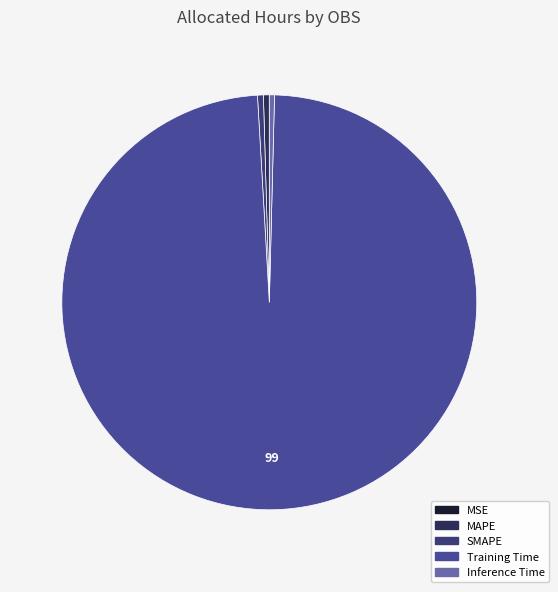

True or false: Training Time accounts for 99% of the total.

True